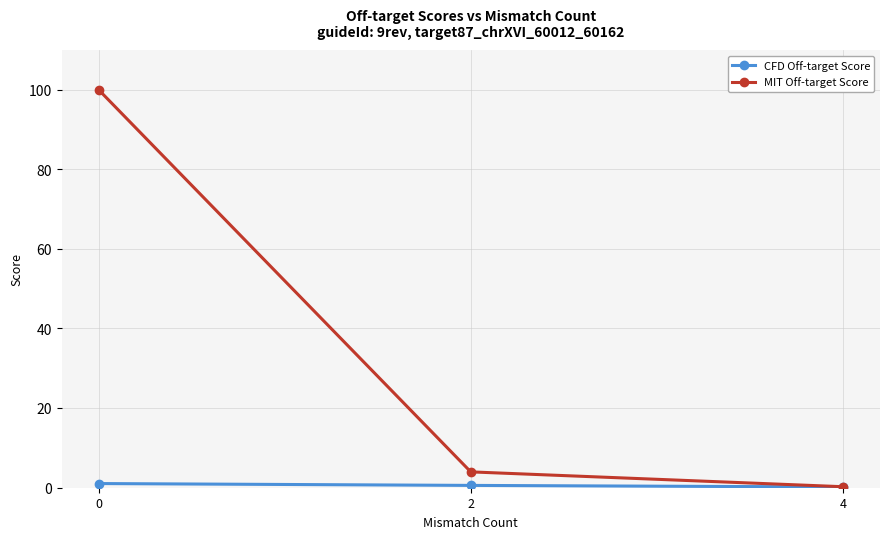

How many lines are shown in the chart?

2